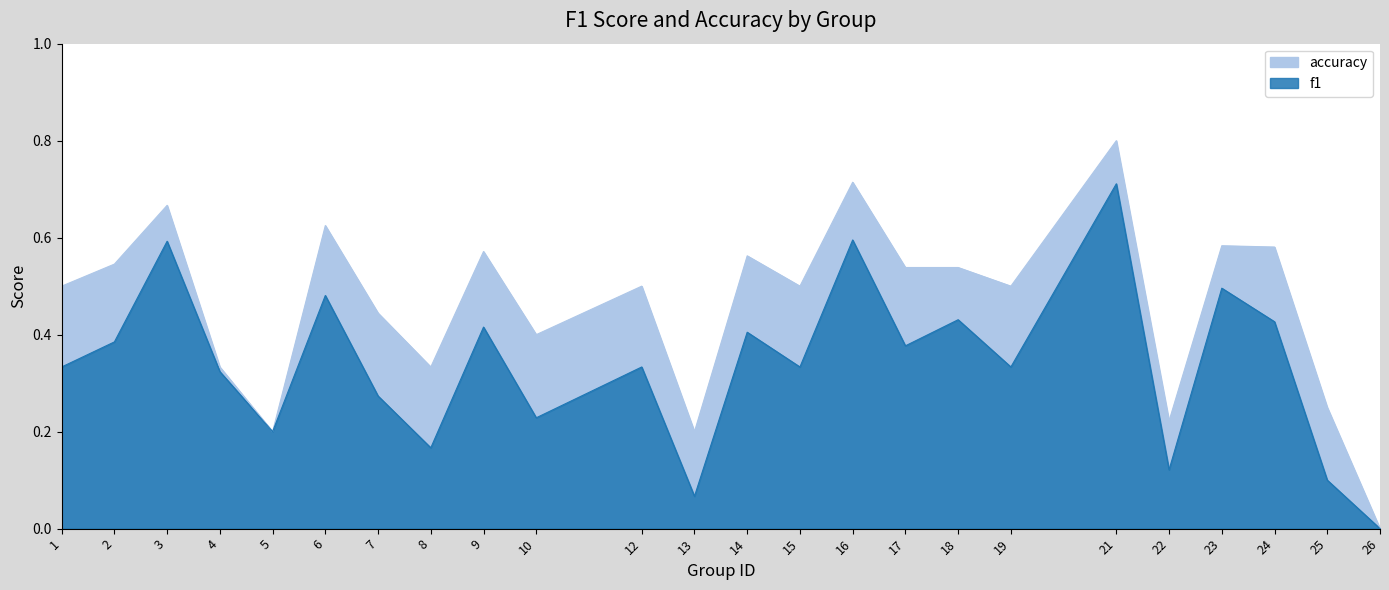

How many lines are shown in the chart?

2